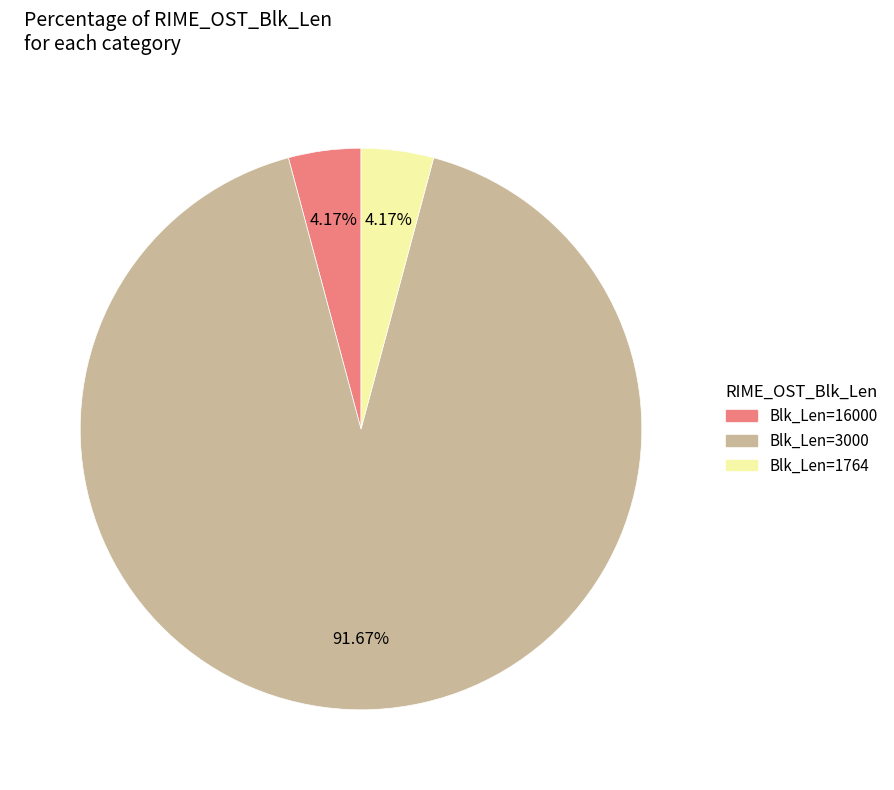

Is there a majority slice in this chart?

Yes